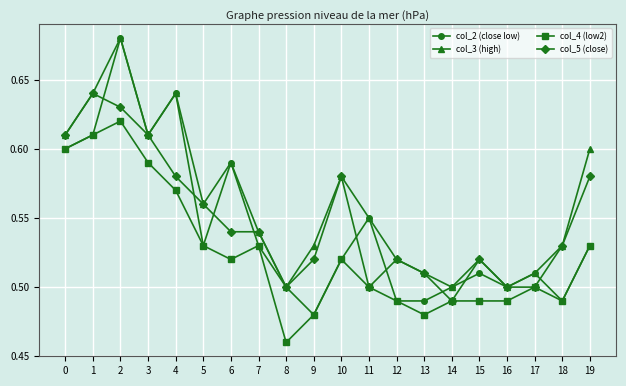

Count the col_5 (close) values in the range 0 to 1.

20